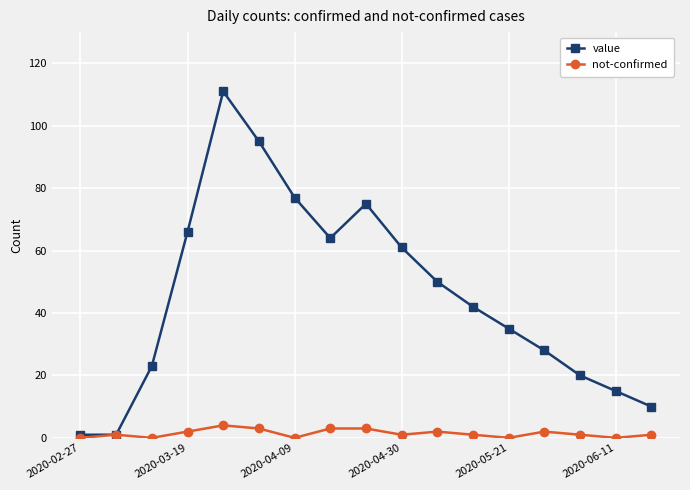

What is the value of the value point at the 7th from the left?

77